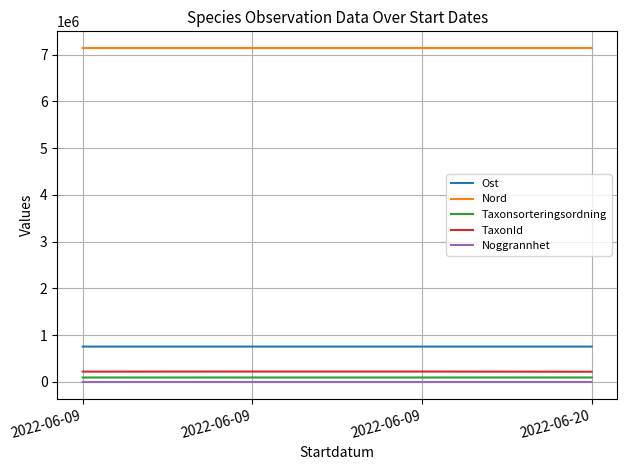

Which category has the lowest value in the Taxonsorteringsordning series?

2022-06-09